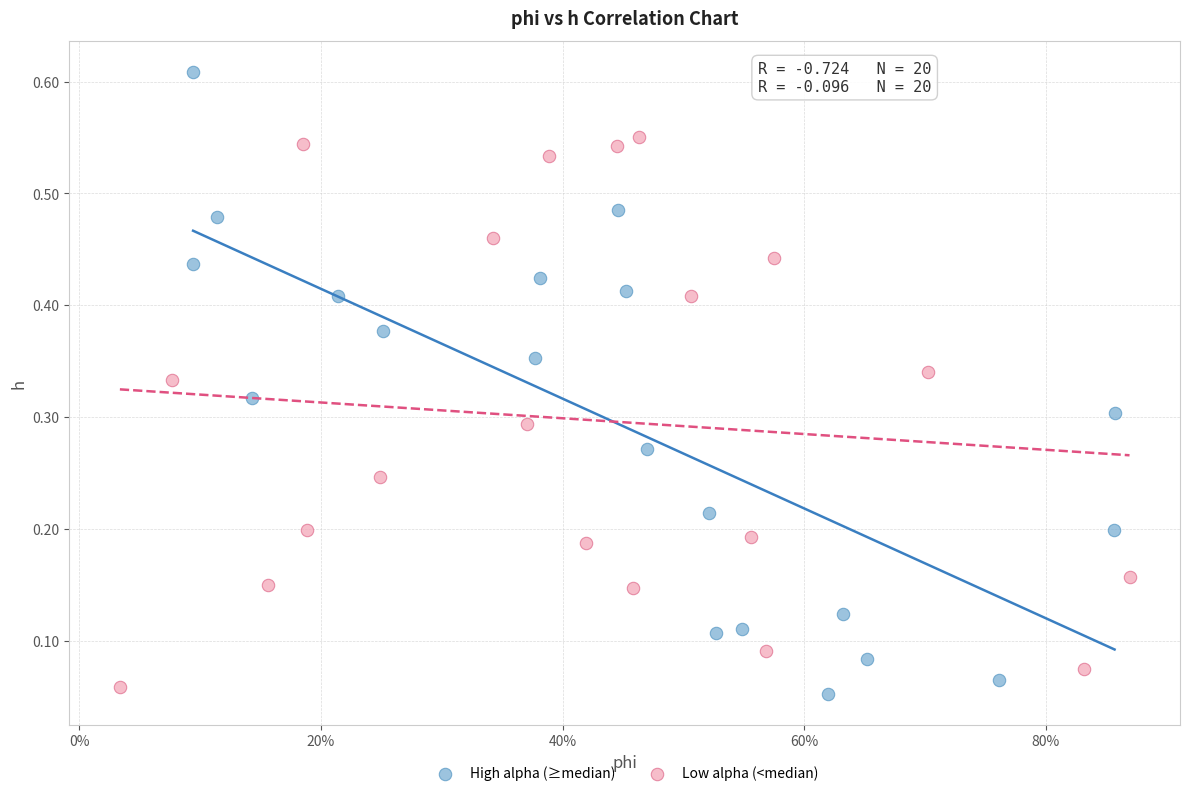

Which series has the widest spread of Y values?

High alpha (≥median)